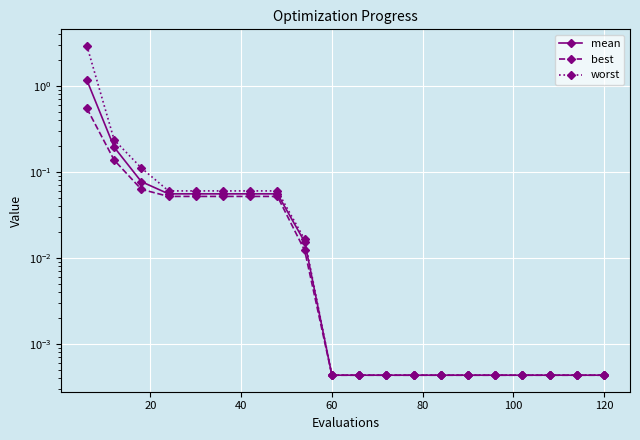

Reading left to right, list all the values displayed in this chart.

mean: 1.2	0.2	0.1	0.1	0.1	0.1	0.1	0.1	0.0	0.0	0.0	0.0	0.0	0.0	0.0	0.0	0.0	0.0	0.0	0.0
best: 0.5	0.1	0.1	0.1	0.1	0.1	0.1	0.1	0.0	0.0	0.0	0.0	0.0	0.0	0.0	0.0	0.0	0.0	0.0	0.0
worst: 2.9	0.2	0.1	0.1	0.1	0.1	0.1	0.1	0.0	0.0	0.0	0.0	0.0	0.0	0.0	0.0	0.0	0.0	0.0	0.0